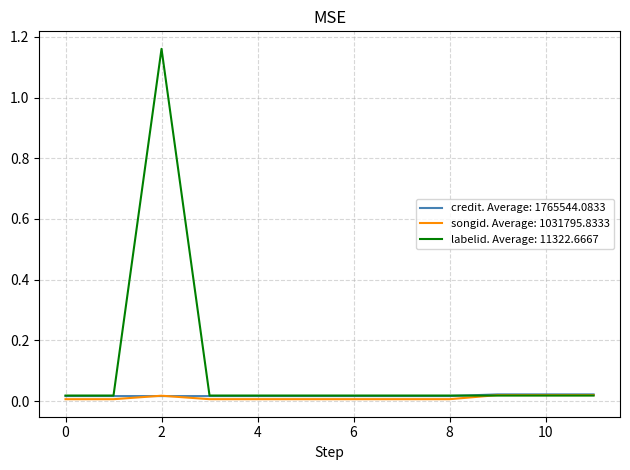

Which series has the largest total across all categories?

labelid. Average: 11322.6667